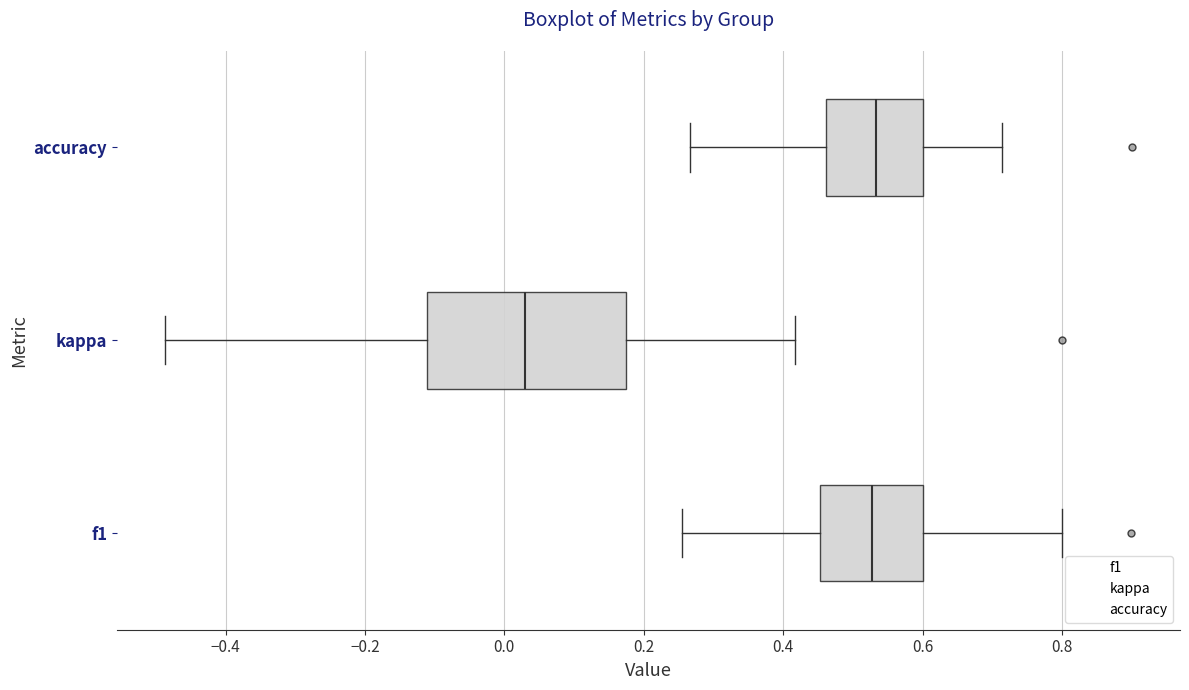

Which box has the furthest to the left median line?

kappa